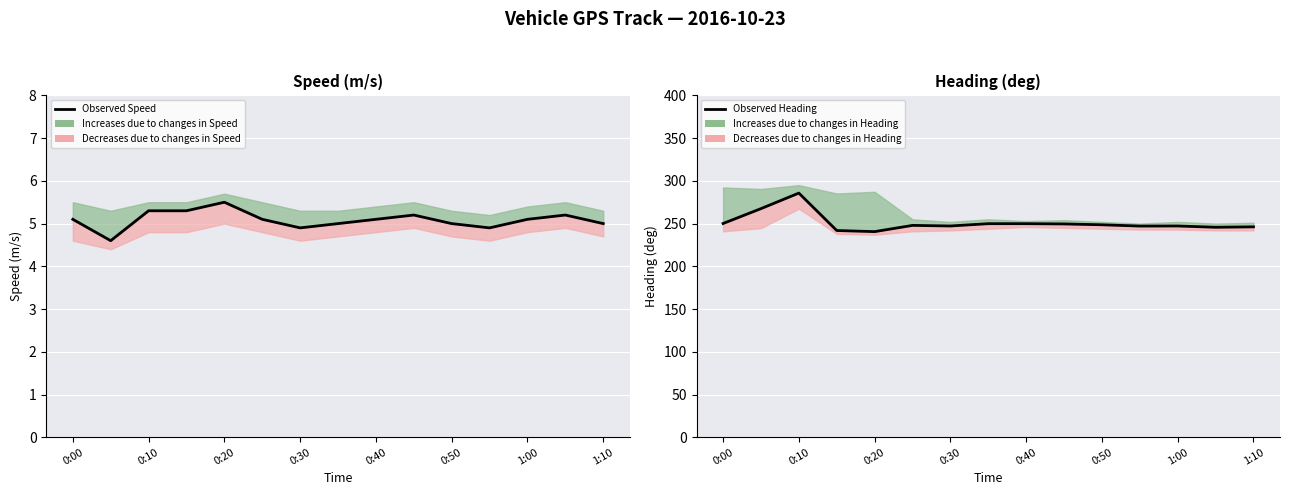

At which category is the sum across all series the highest?

0:10